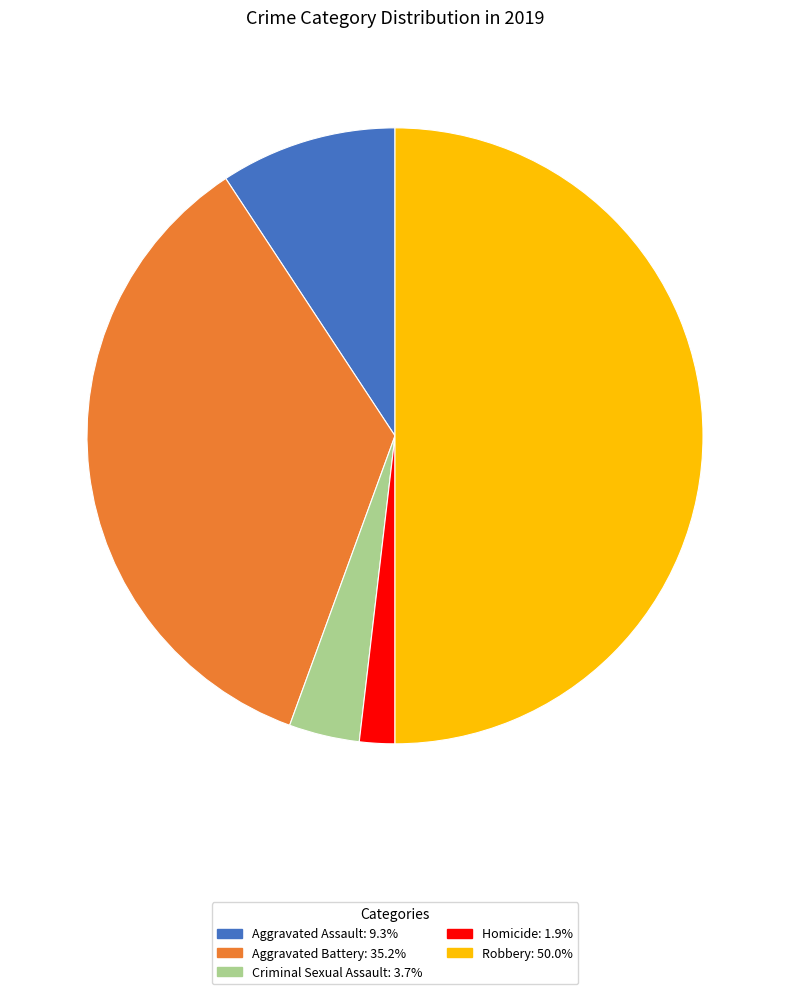

What is the smallest slice in the pie chart?

Homicide